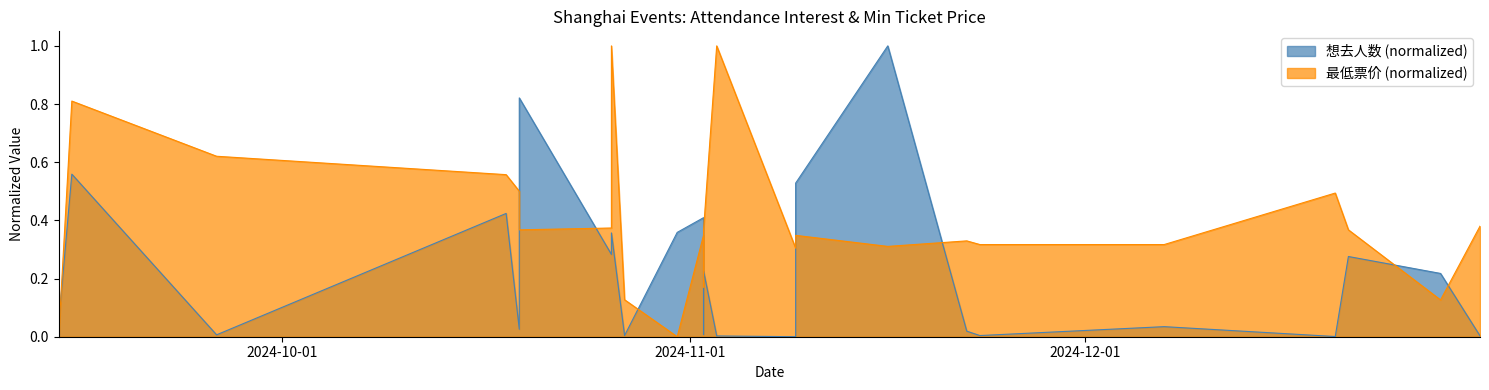

How many data points in 想去人数 (normalized) are above 0?

25